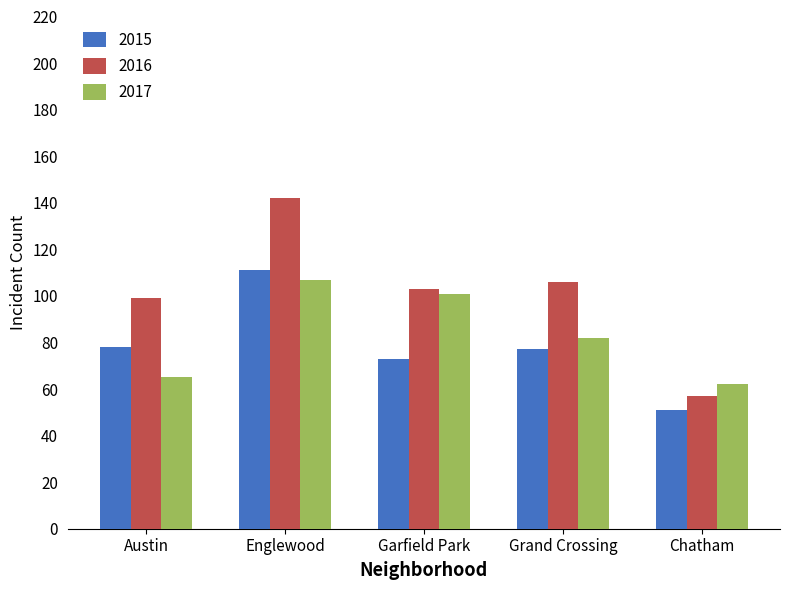

At which label does 2015 first exceed 77?

Austin